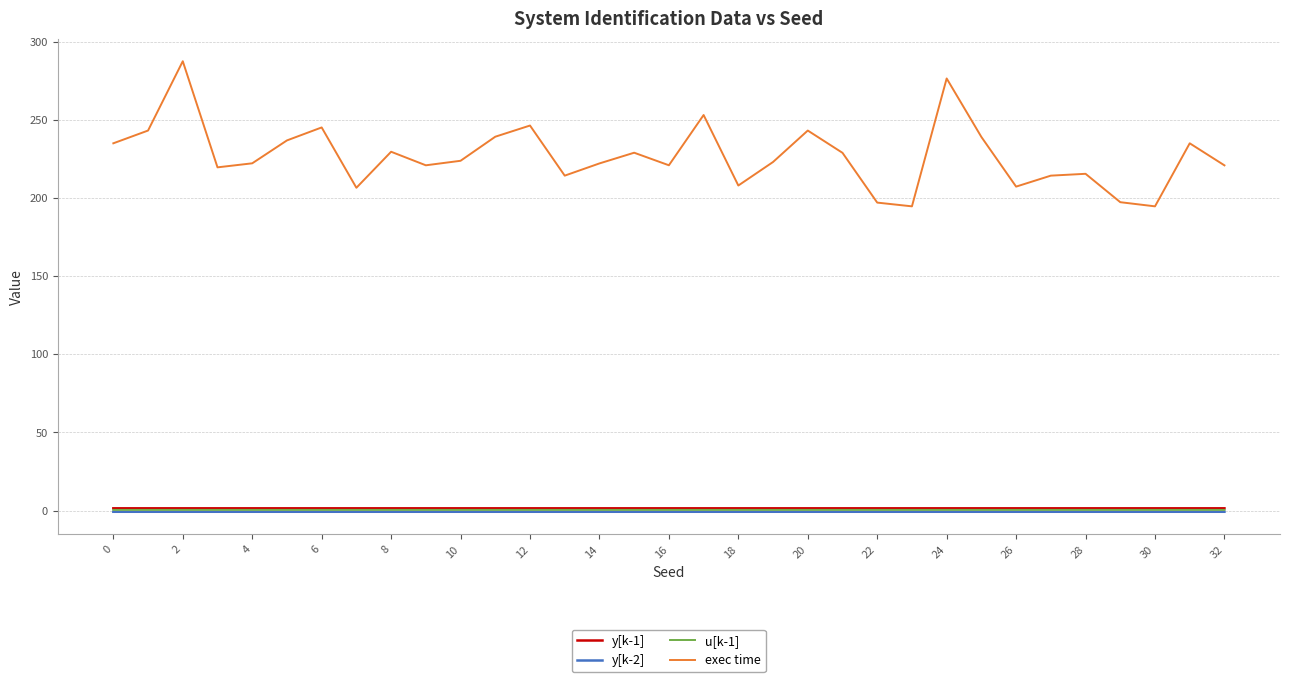

What is the greatest value displayed?

287.4